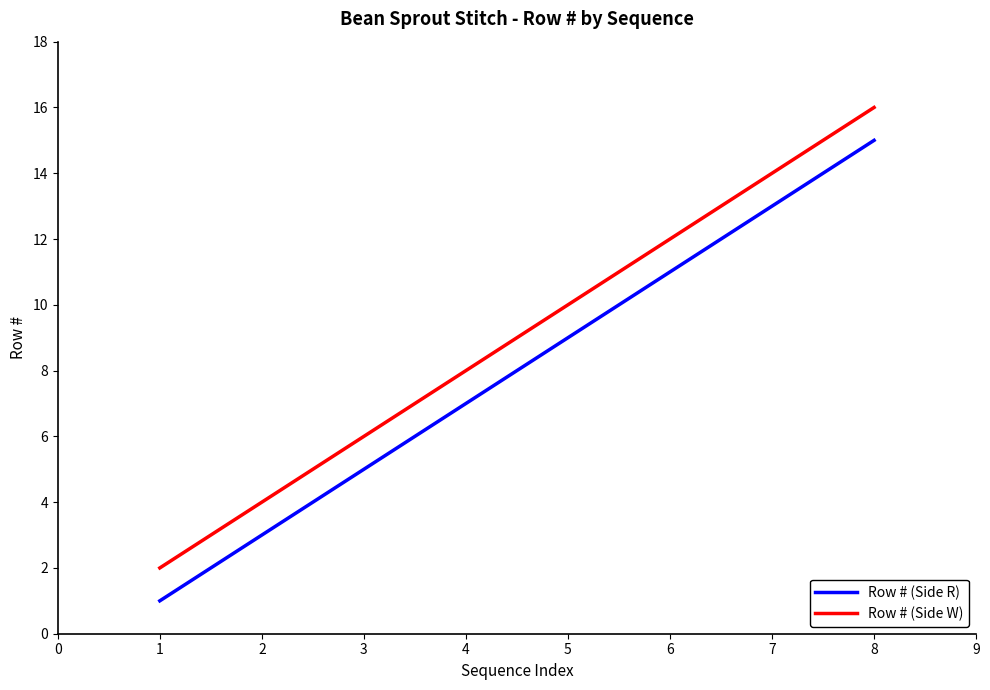

What is the total value across all series at 1?

3